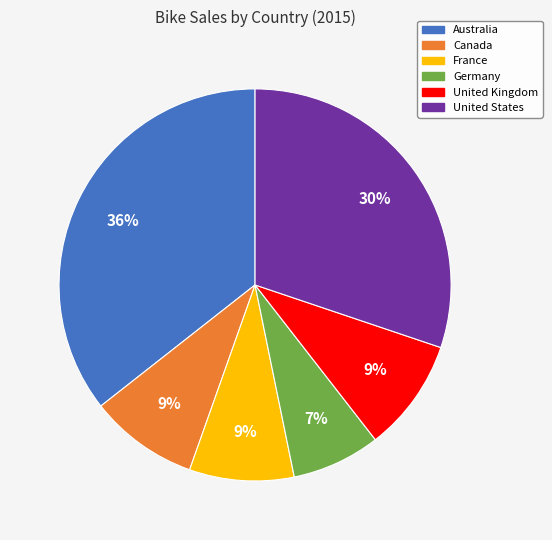

What is the smallest slice in the pie chart?

Germany